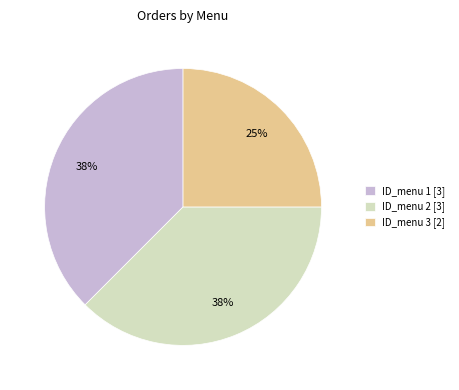

The ID_menu 2 slice represents 38% of the pie. True or false?

True